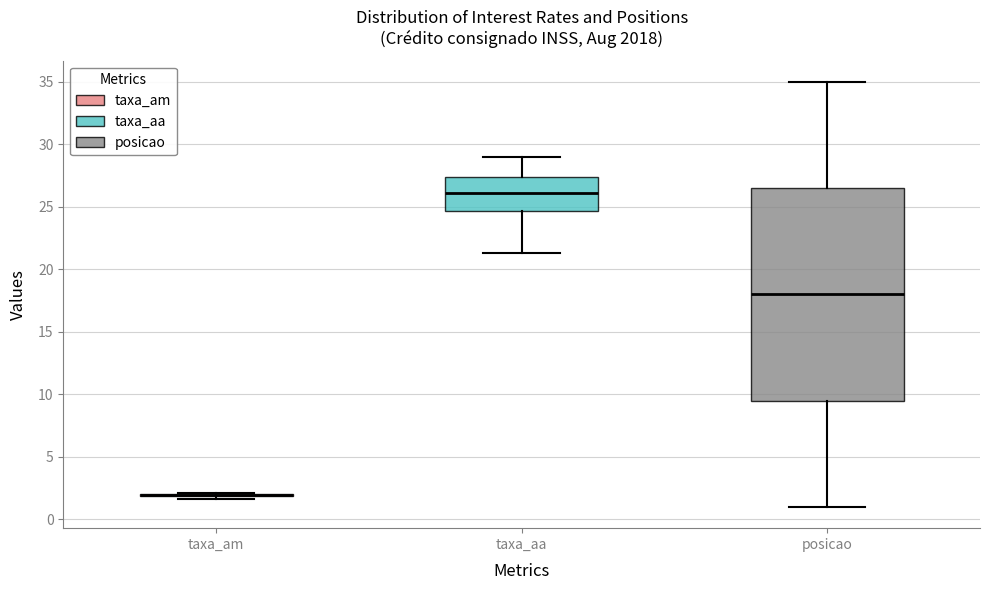

Reading left to right, read every box against the y-axis: the position of its median line, the range the box covers, and the ends of its whiskers. The values are not printed on the chart, so give them approximately, as read against the axis.

taxa_am: box collapsed to a line at 2.0, whiskers 1.5 to 2.0
taxa_aa: median 26.0, box 24.5 to 27.5, whiskers 21.5 to 29.0
posicao: median 18.0, box 9.5 to 26.5, whiskers 1.0 to 35.0